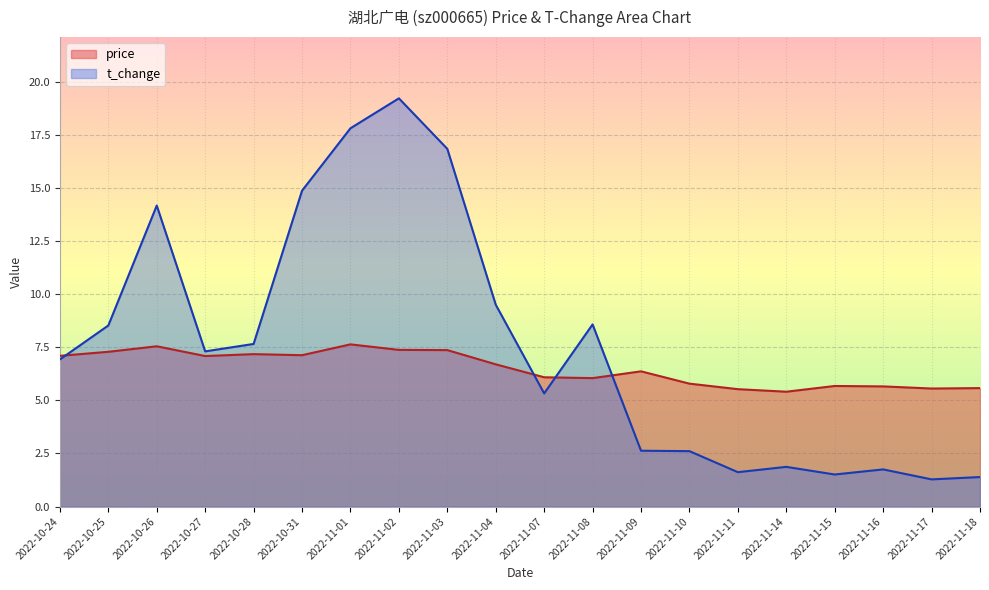

True or false: price has a value of 7.1 at 2022-10-27.

True